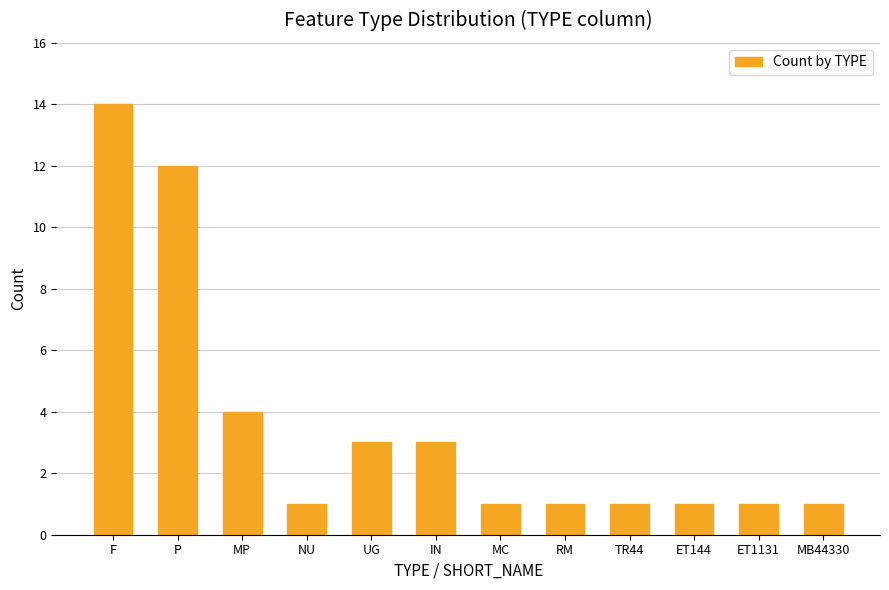

Are the bars horizontal?

No